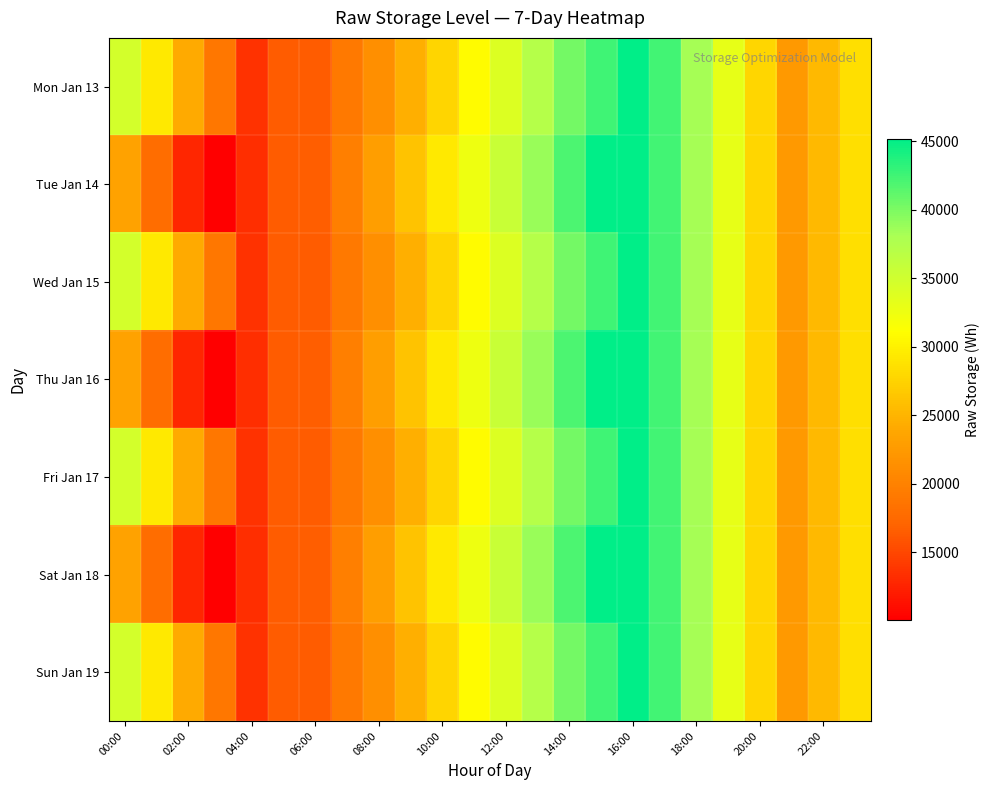

Reading left to right, what are all the values shown in this chart?

Mon Jan 13: 34636.7	29374.0	24111.3	18848.6	13585.9	16412.7	16413.2	19240.0	21311.1	24489.0	27667.0	30844.9	34022.8	37200.7	40378.7	42560.9	45154.8	42353.3	38297.9	33035.2	27772.5	22509.8	25336.6	28514.5
Tue Jan 14: 23251.8	17989.1	12726.4	10047.1	13225.0	16403.0	16592.1	19770.0	22947.9	26125.9	29303.8	32481.7	35659.6	38837.5	42015.5	45193.4	45154.8	42353.3	38297.9	33035.2	27772.5	22509.8	25336.6	28514.5
Wed Jan 15: 34636.7	29374.0	24111.3	18848.6	13585.9	16412.7	16413.2	19240.0	21311.1	24489.0	27667.0	30844.9	34022.8	37200.7	40378.7	42560.9	45154.8	42353.3	38297.9	33035.2	27772.5	22509.8	25336.6	28514.5
Thu Jan 16: 23251.8	17989.1	12726.4	10047.1	13225.0	16403.0	16592.1	19770.0	22947.9	26125.9	29303.8	32481.7	35659.6	38837.5	42015.5	45193.4	45154.8	42353.3	38297.9	33035.2	27772.5	22509.8	25336.6	28514.5
Fri Jan 17: 34636.7	29374.0	24111.3	18848.6	13585.9	16412.7	16413.2	19240.0	21311.1	24489.0	27667.0	30844.9	34022.8	37200.7	40378.7	42560.9	45154.8	42353.3	38297.9	33035.2	27772.5	22509.8	25336.6	28514.5
Sat Jan 18: 23251.8	17989.1	12726.4	10047.1	13225.0	16403.0	16592.1	19770.0	22947.9	26125.9	29303.8	32481.7	35659.6	38837.5	42015.5	45193.4	45154.8	42353.3	38297.9	33035.2	27772.5	22509.8	25336.6	28514.5
Sun Jan 19: 34636.7	29374.0	24111.3	18848.6	13585.9	16412.7	16413.2	19240.0	21311.1	24489.0	27667.0	30844.9	34022.8	37200.7	40378.7	42560.9	45154.8	42353.3	38297.9	33035.2	27772.5	22509.8	25336.6	28514.5